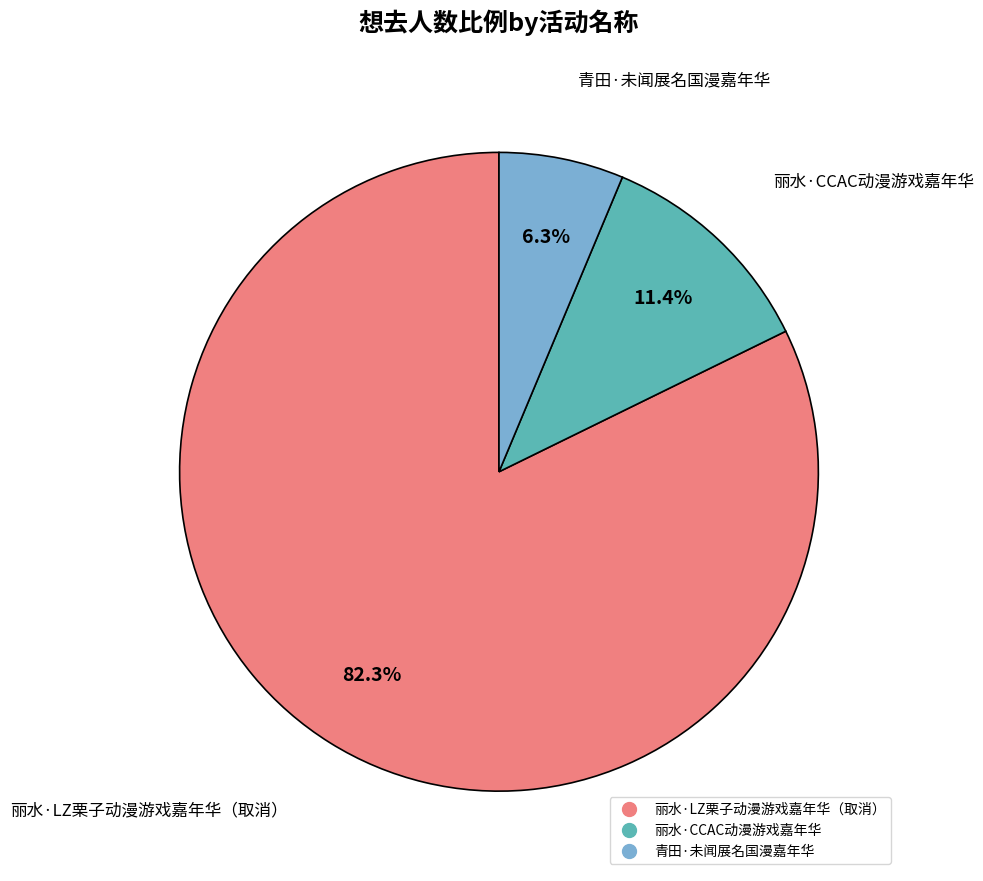

Is 丽水·CCAC动漫游戏嘉年华 the majority of the pie?

No